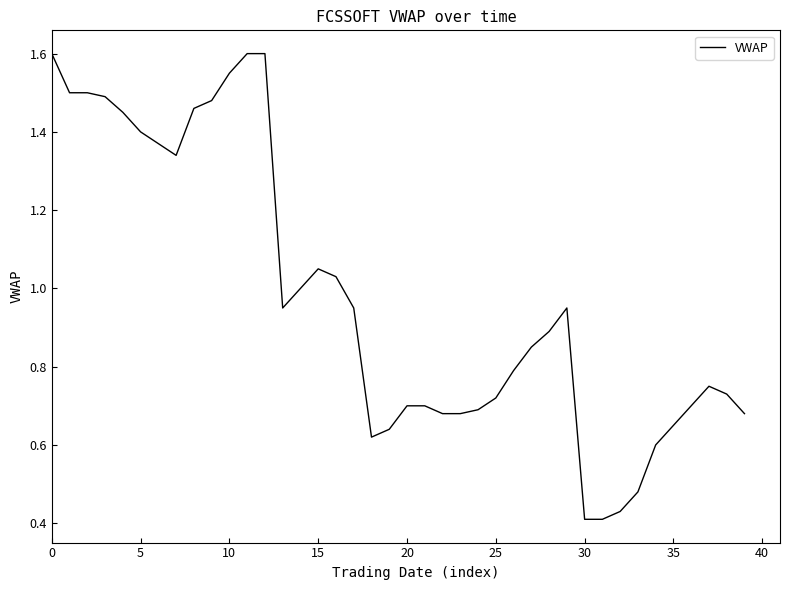

What is the difference between the maximum and minimum values?

1.2